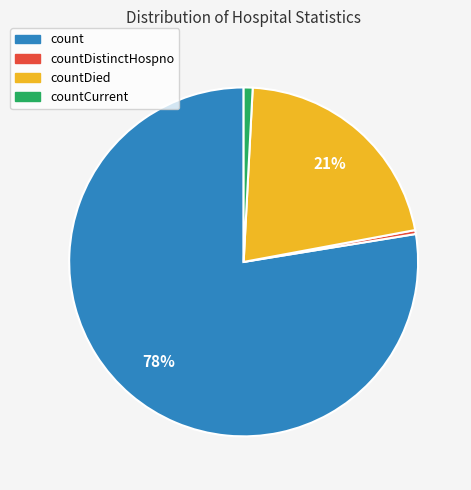

To the nearest percent, what is the difference between the countCurrent and countDied slice percentages?

20%